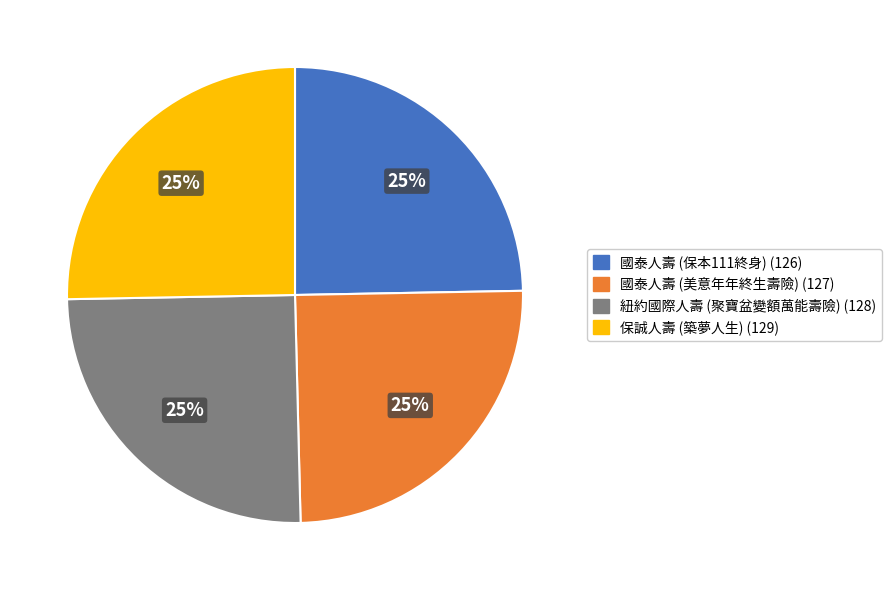

Approximately how many times larger is the value at 國泰人壽 (美意年年終生壽險) compared to 國泰人壽 (保本111終身)?

1.0